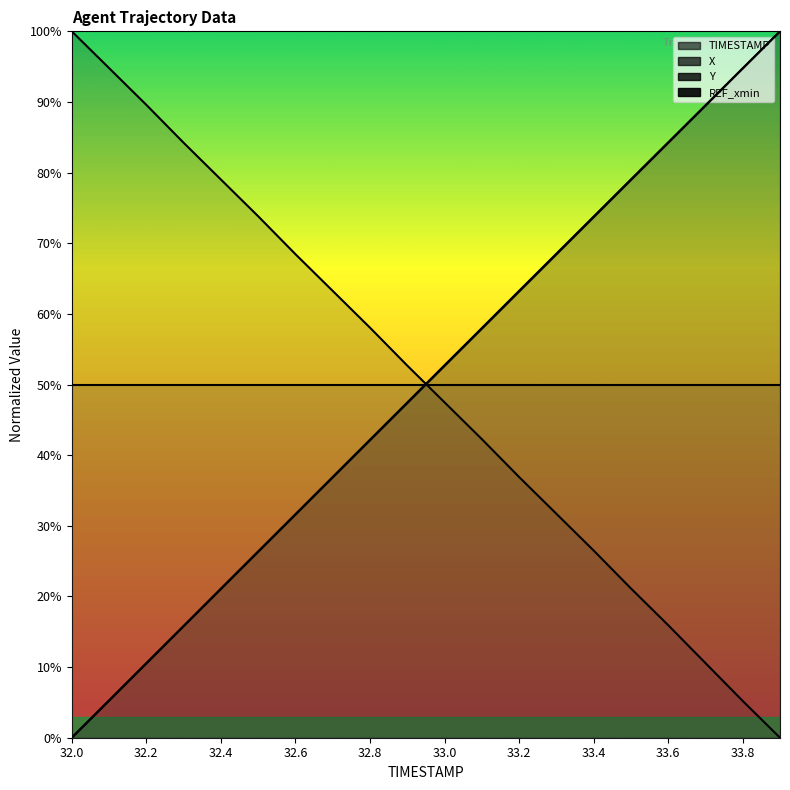

Which category has the highest value across all series?

32.0